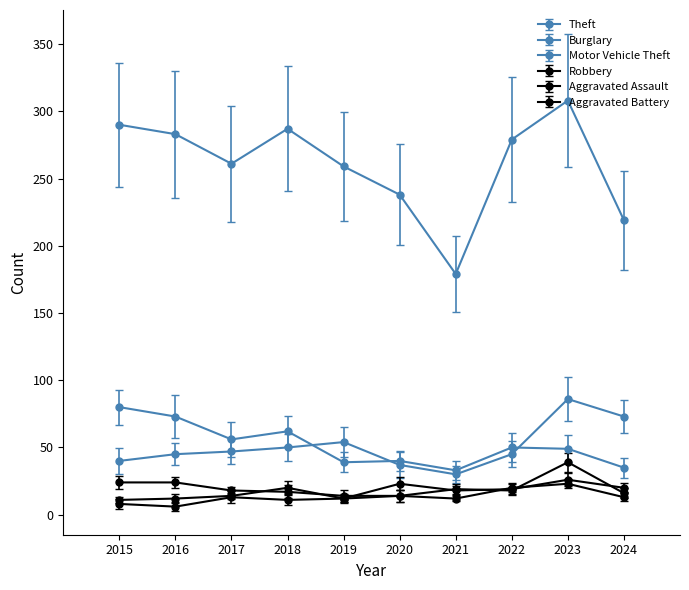

What is the average value of the Aggravated Assault series?

18